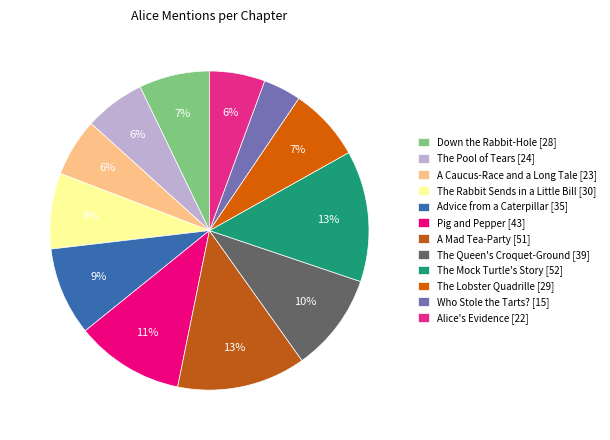

How many segments does this pie chart have?

12